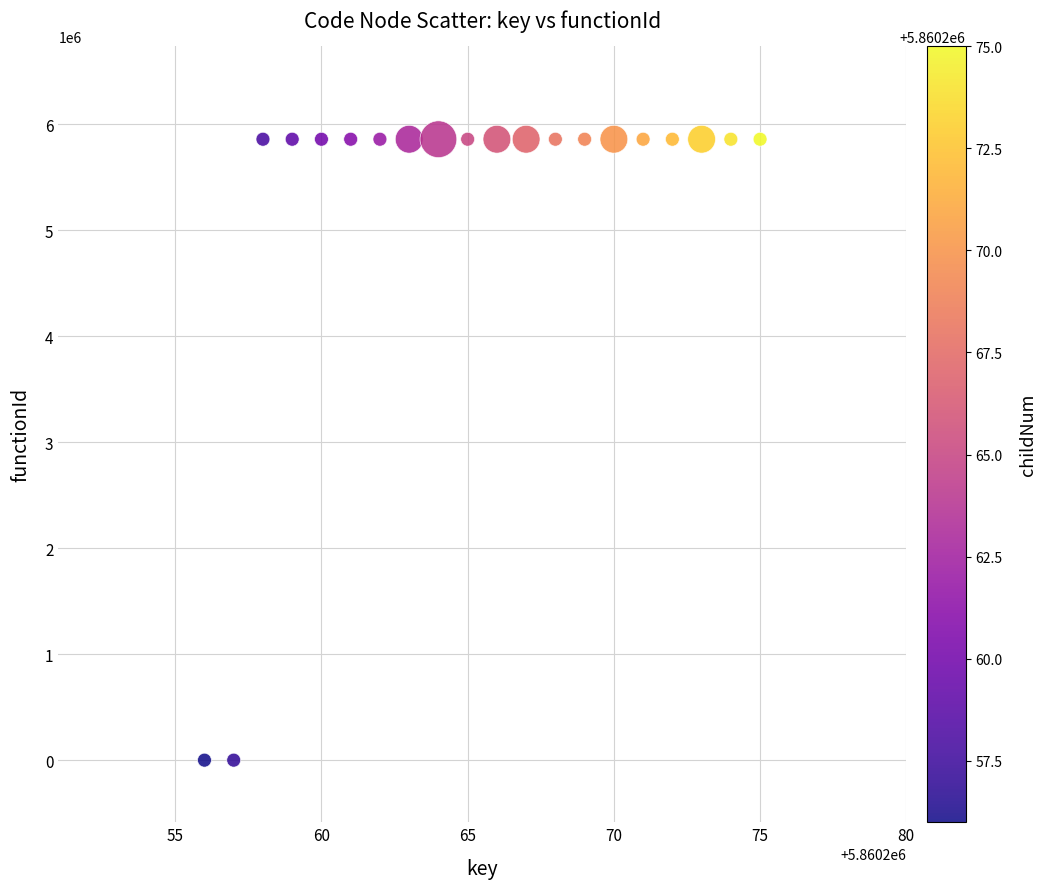

What is the range of X values (max minus min)?

19